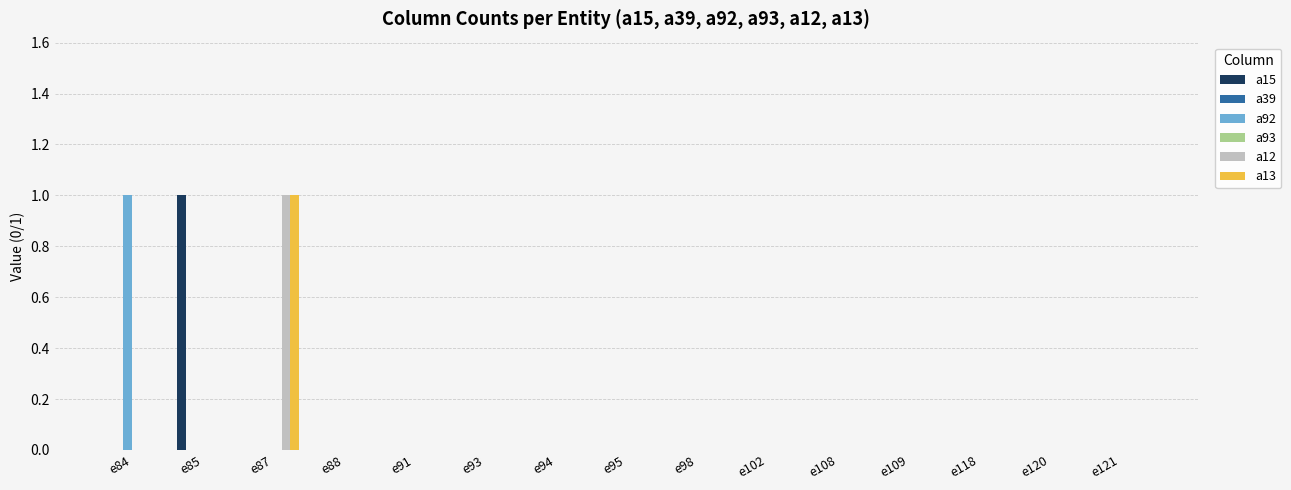

Is the value of a93 at e98 greater than the value of a13 at e93?

No